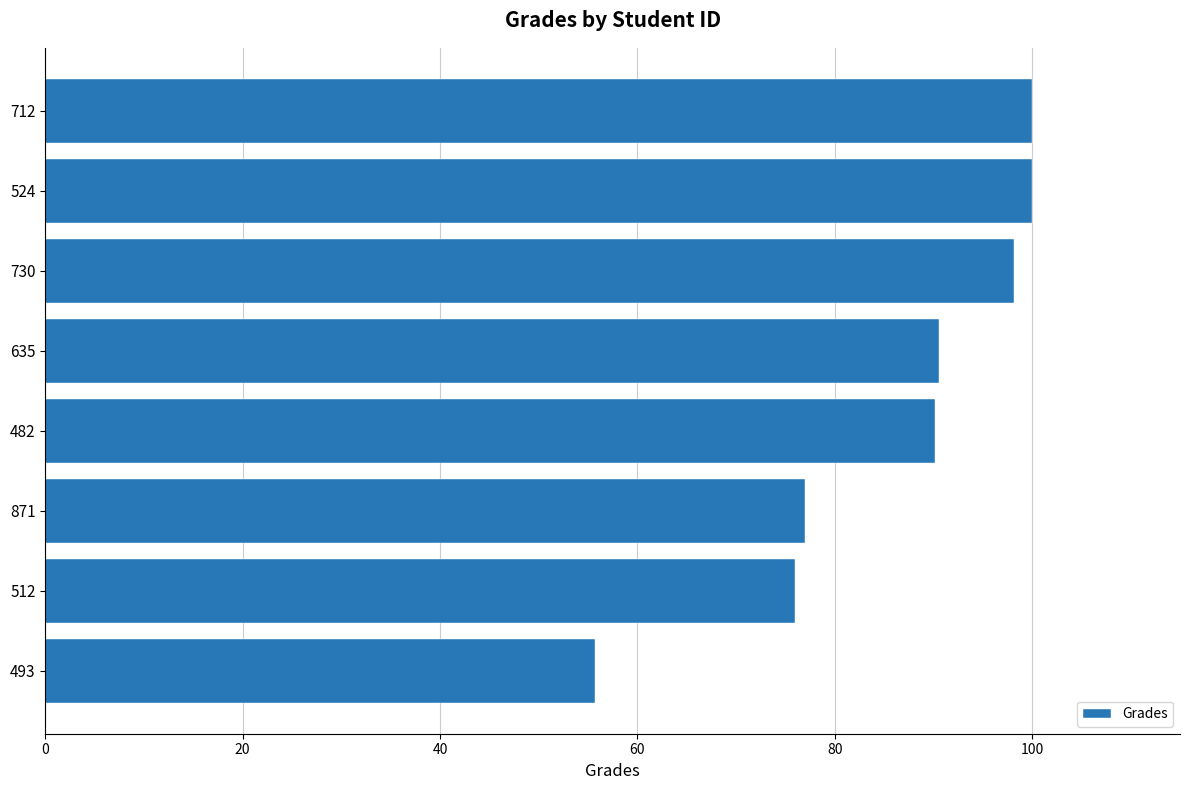

True or false: the data shows 148.5 at 482.

False